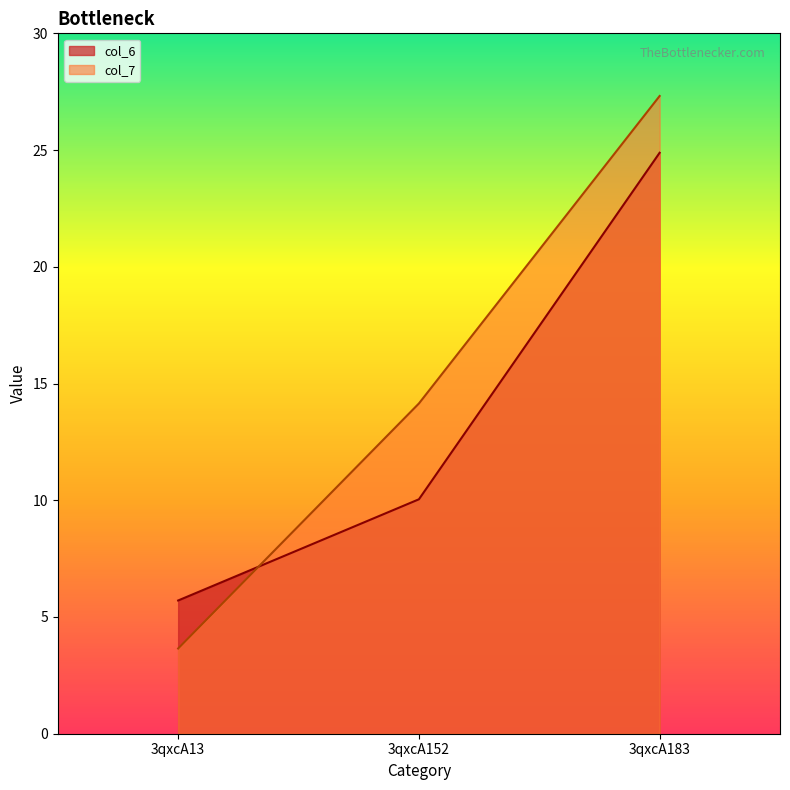

Is it true that col_6 equals 36.8 at 3qxcA183?

False